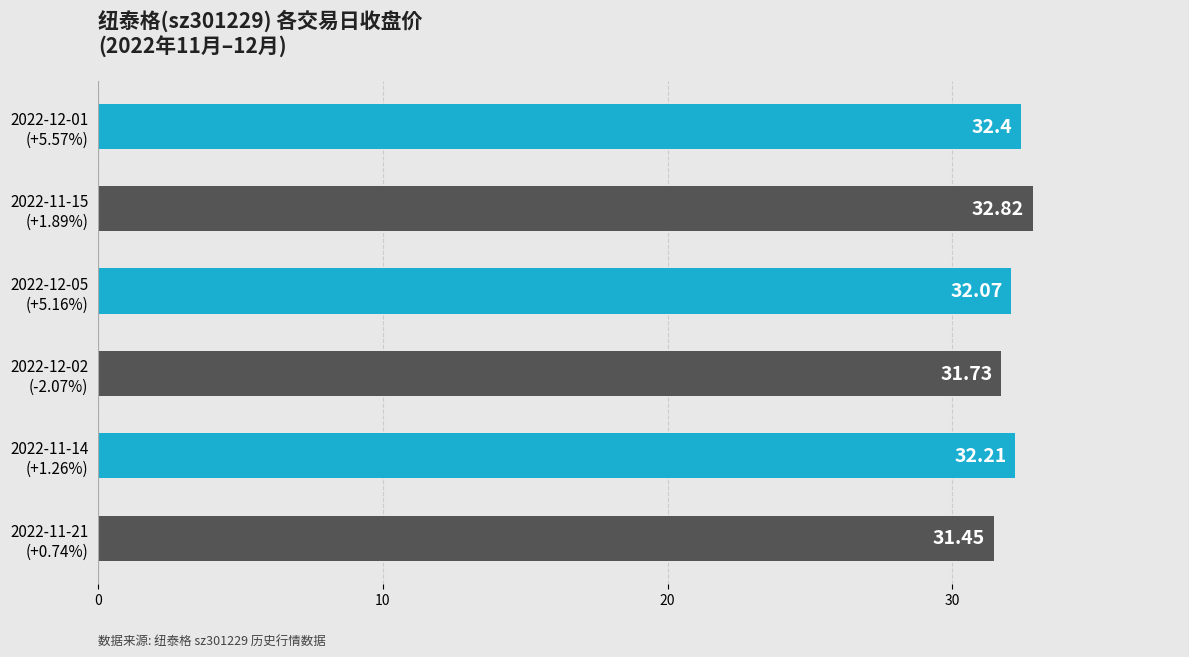

What is the average value?

32.1